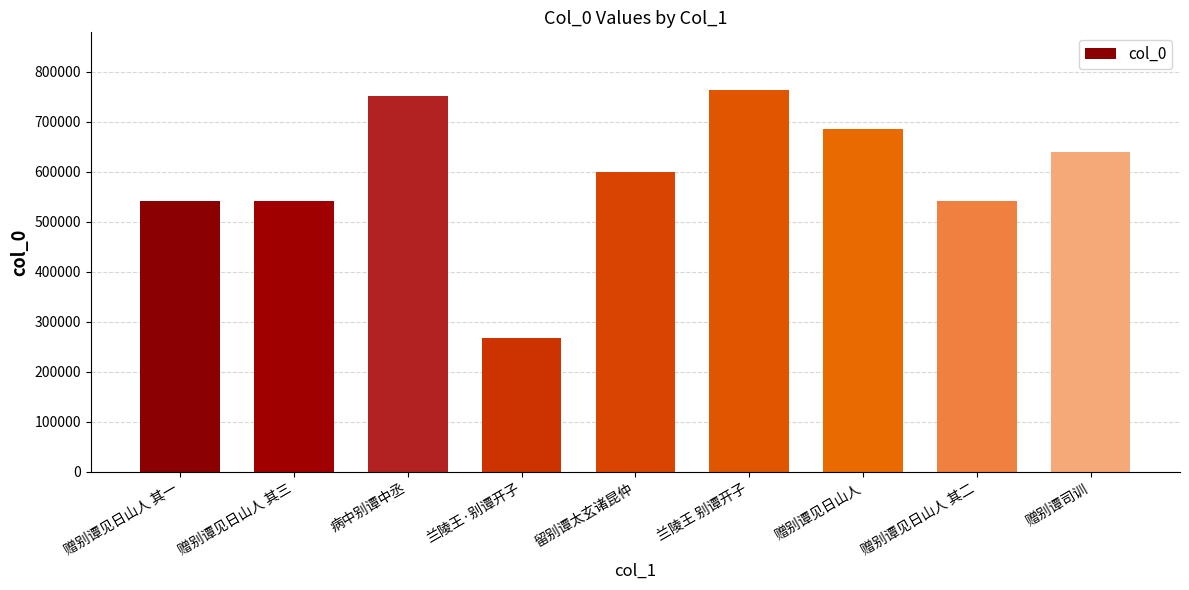

The value at 赠别谭司训 is 962989. True or false?

False